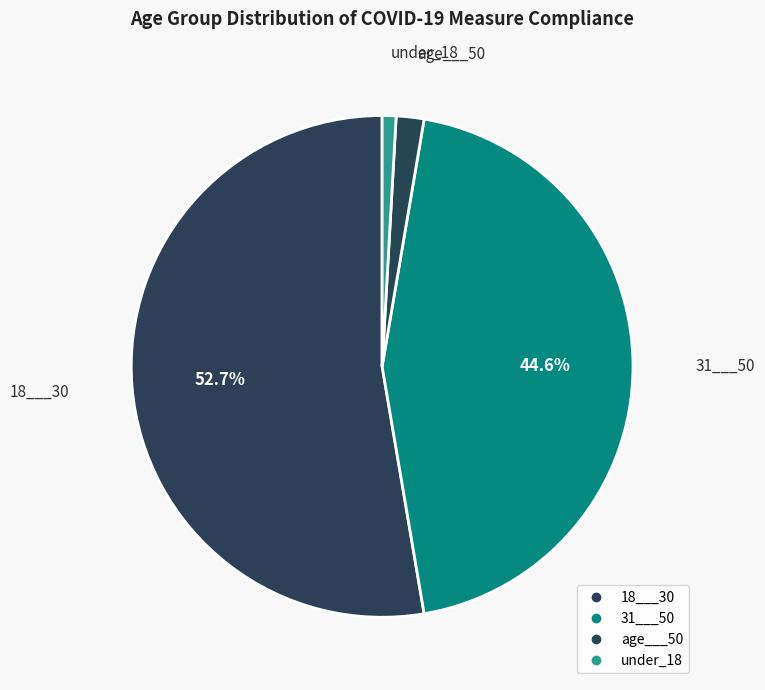

To the nearest percent, what percentage of the pie is age___50?

2%